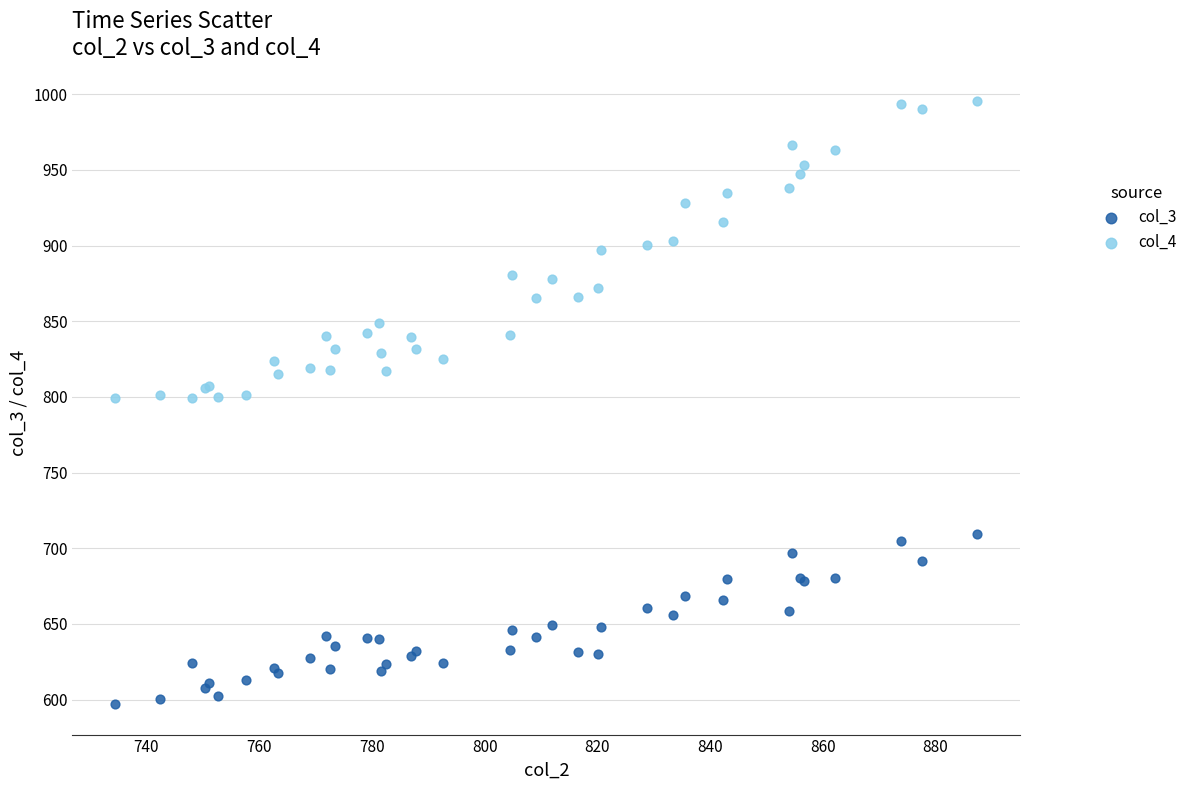

What are all the series names shown in the legend?

col_3, col_4